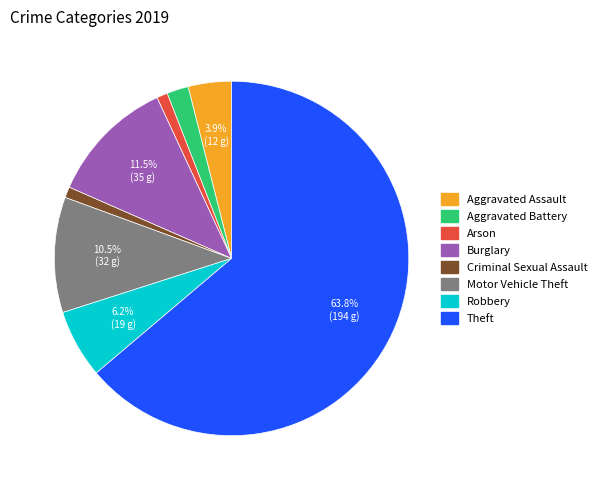

Does any single category account for the majority?

Yes